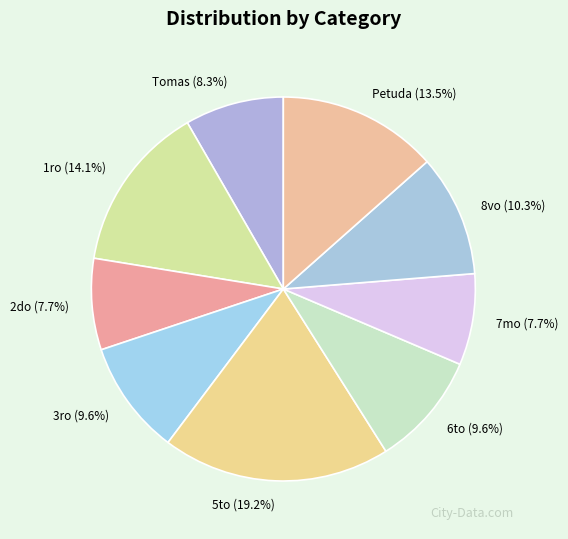

Between 7mo and 6to, which is larger?

6to